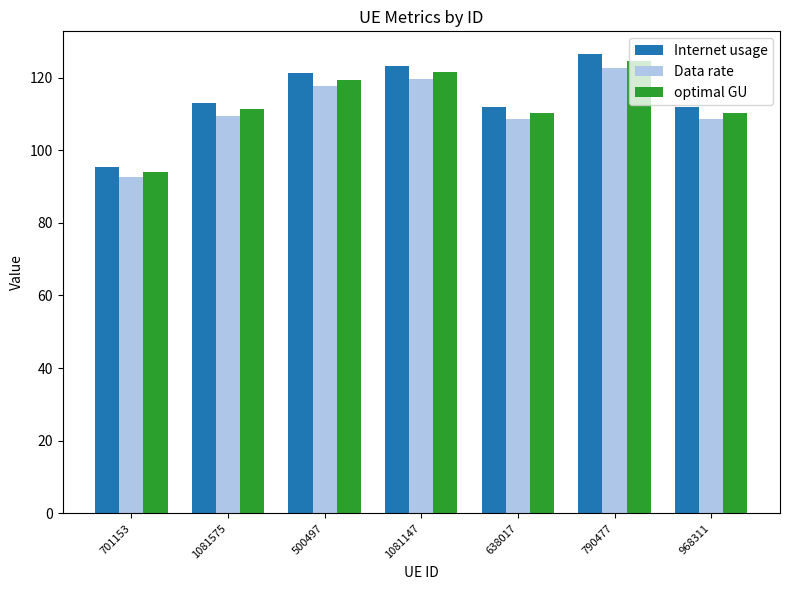

What is the sum of all Data rate values?

779.1